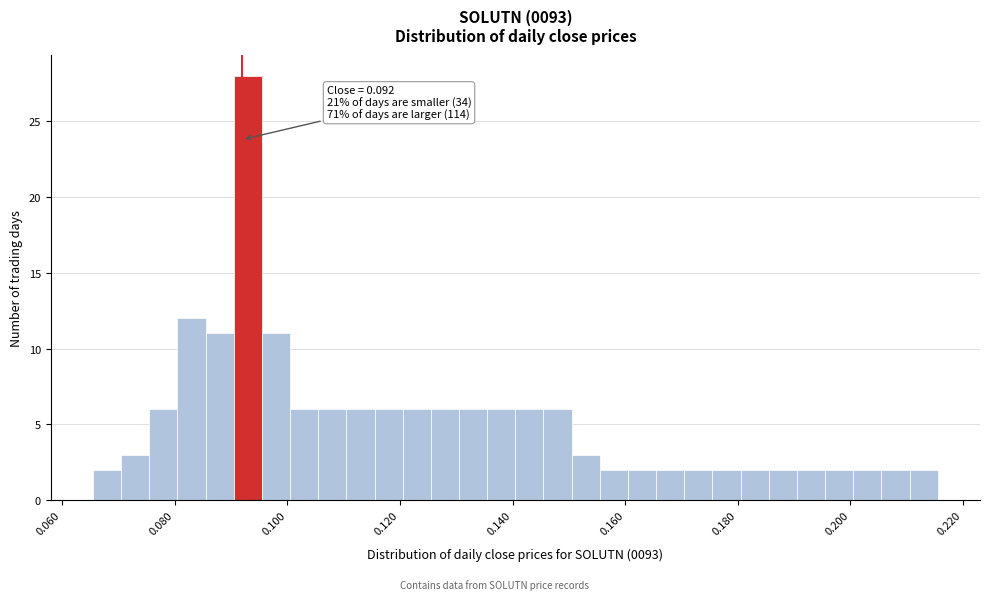

Around what value on the x-axis is the tallest bar? Give the approximate position of its centre, as read against the axis.

0.094